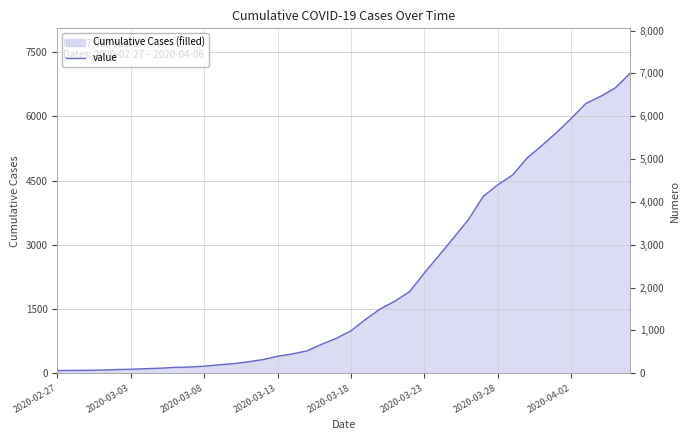

What is the sum of all values?

85740